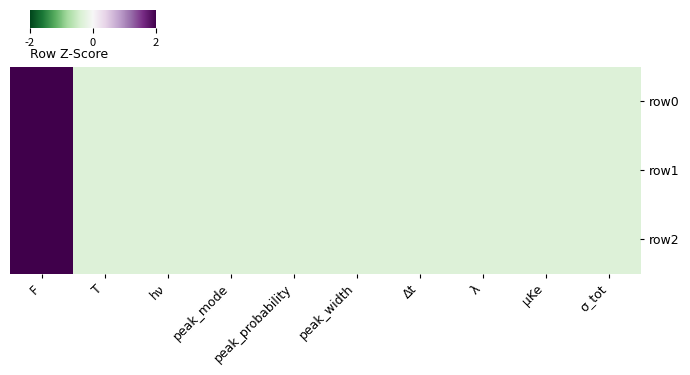

Count the number of categories in the chart.

10